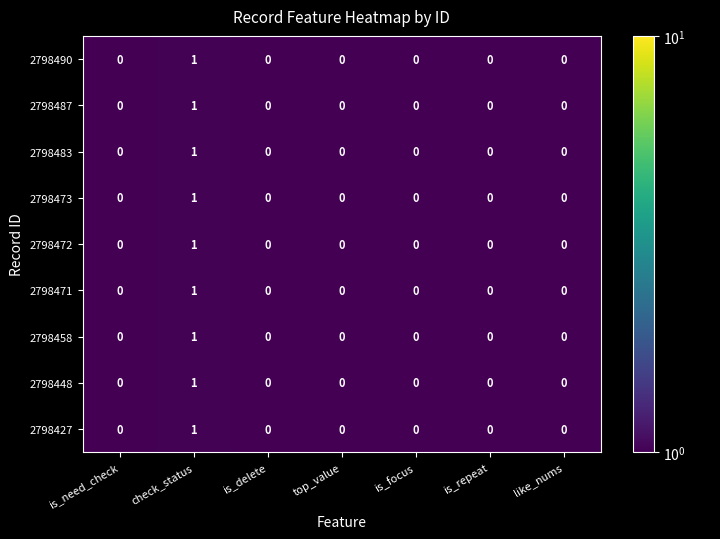

The value of 2798427 at check_status is 1. True or false?

True